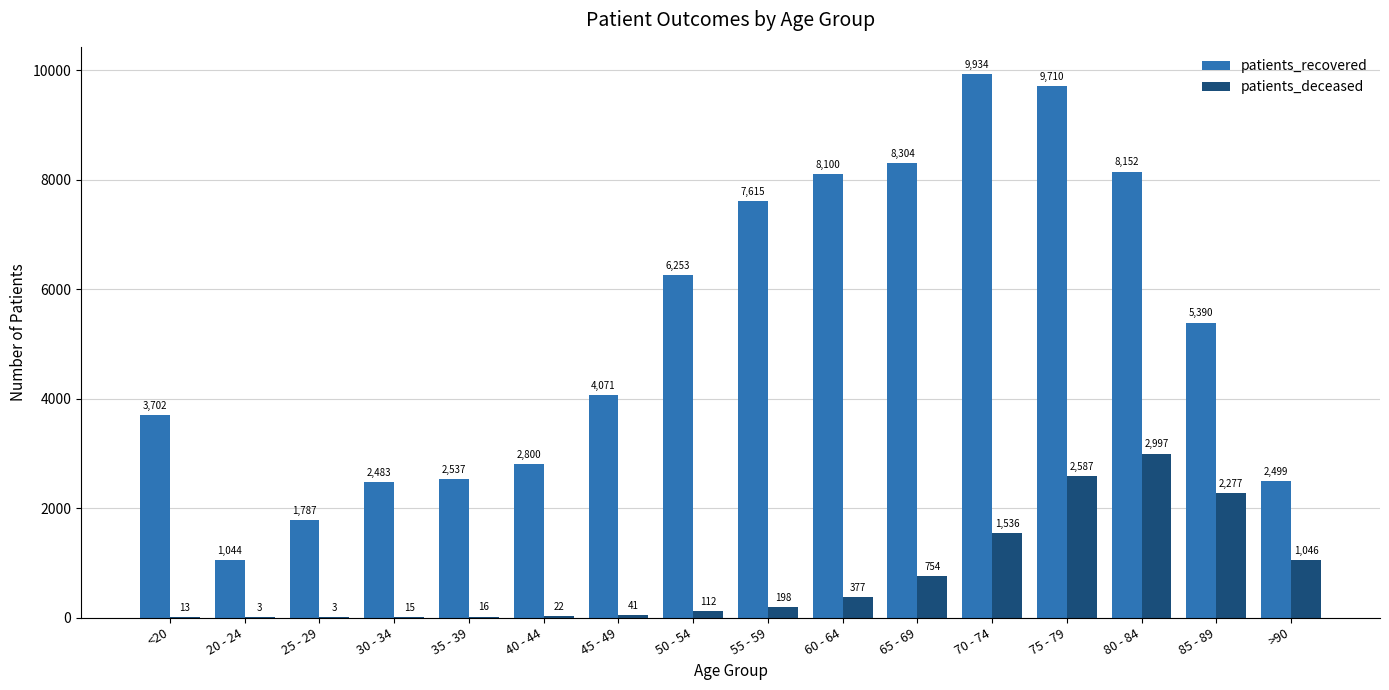

Reading left to right, what are all the values shown in this chart?

patients_recovered: <20=3702	20 - 24=1044	25 - 29=1787	30 - 34=2483	35 - 39=2537	40 - 44=2800	45 - 49=4071	50 - 54=6253	55 - 59=7615	60 - 64=8100	65 - 69=8304	70 - 74=9934	75 - 79=9710	80 - 84=8152	85 - 89=5390	>90=2499
patients_deceased: <20=13	20 - 24=3	25 - 29=3	30 - 34=15	35 - 39=16	40 - 44=22	45 - 49=41	50 - 54=112	55 - 59=198	60 - 64=377	65 - 69=754	70 - 74=1536	75 - 79=2587	80 - 84=2997	85 - 89=2277	>90=1046